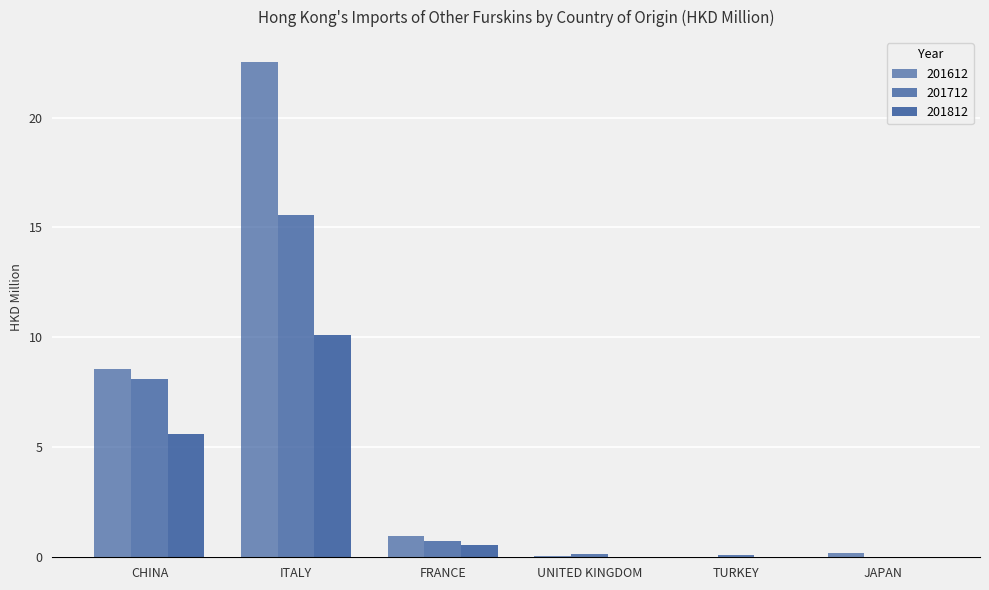

Which has a higher value, JAPAN or UNITED KINGDOM?

JAPAN